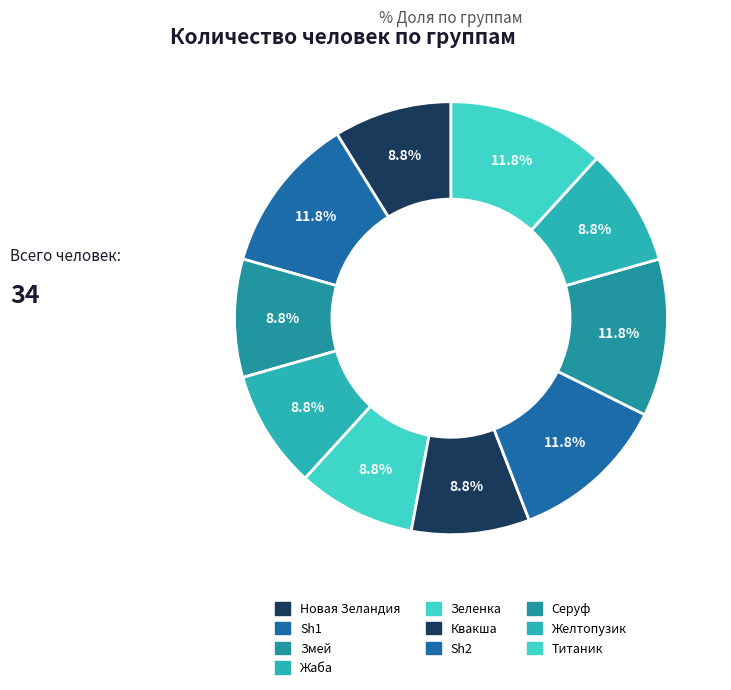

How many slices are in this pie chart?

10